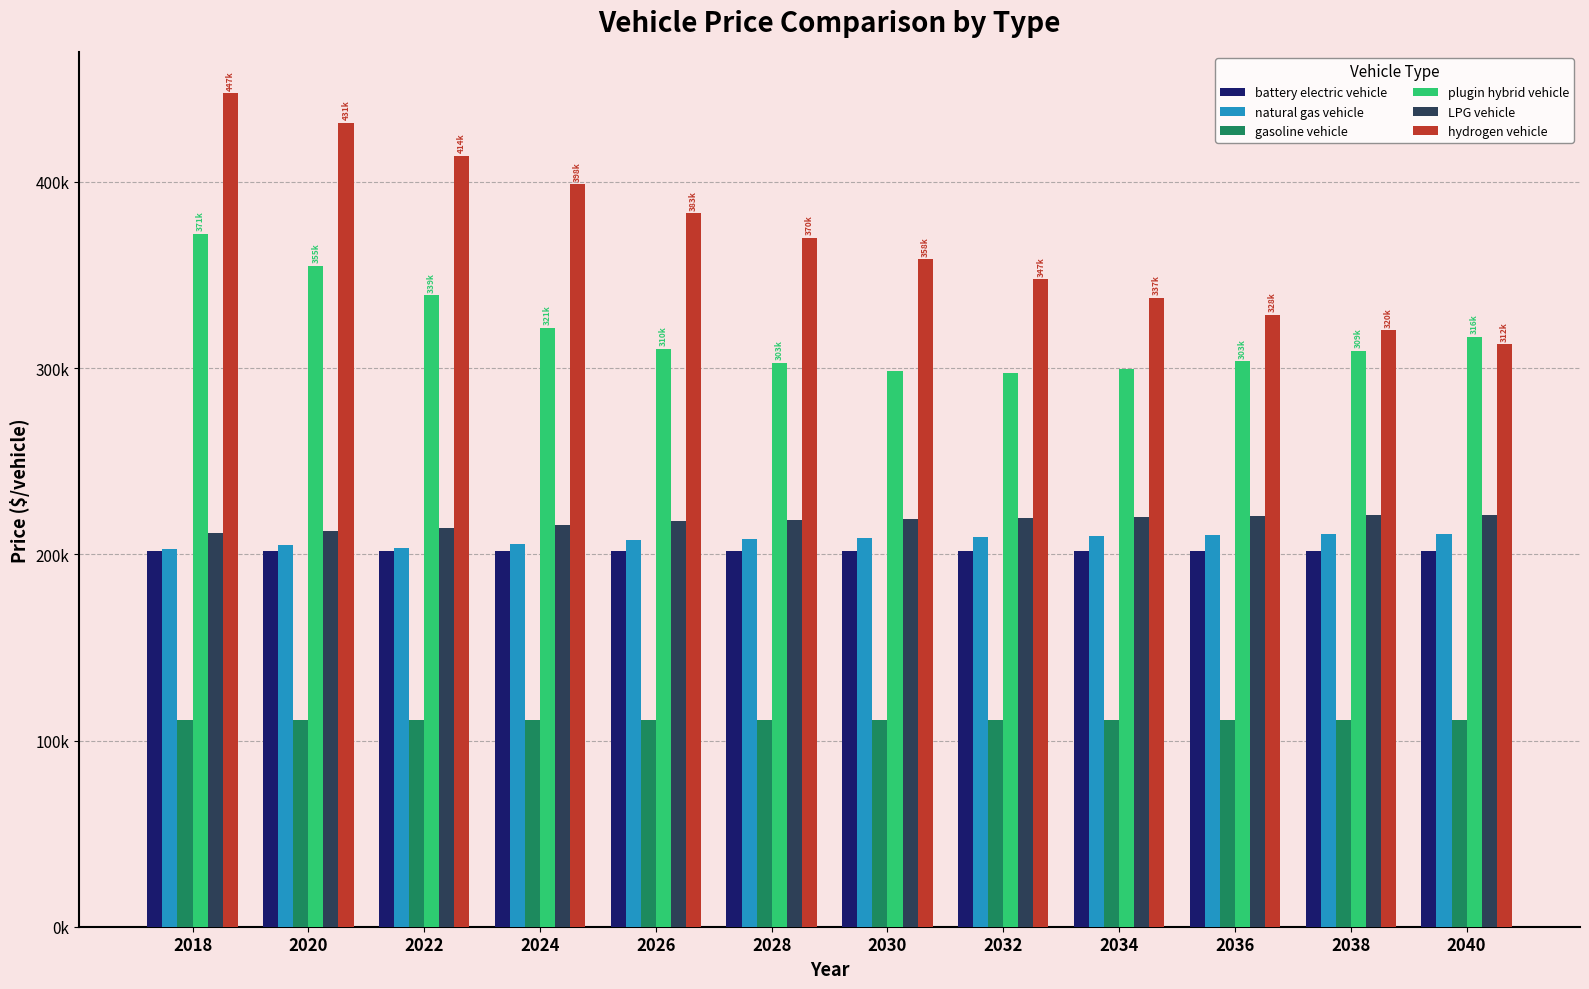

Are the bars grouped side by side (vs. stacked)?

Yes